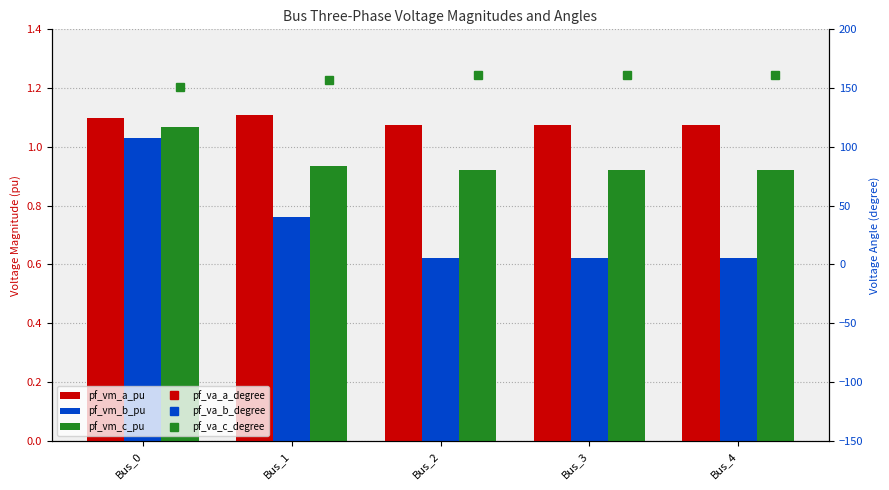

Which series has the largest range (max minus min)?

pf_va_b_degree